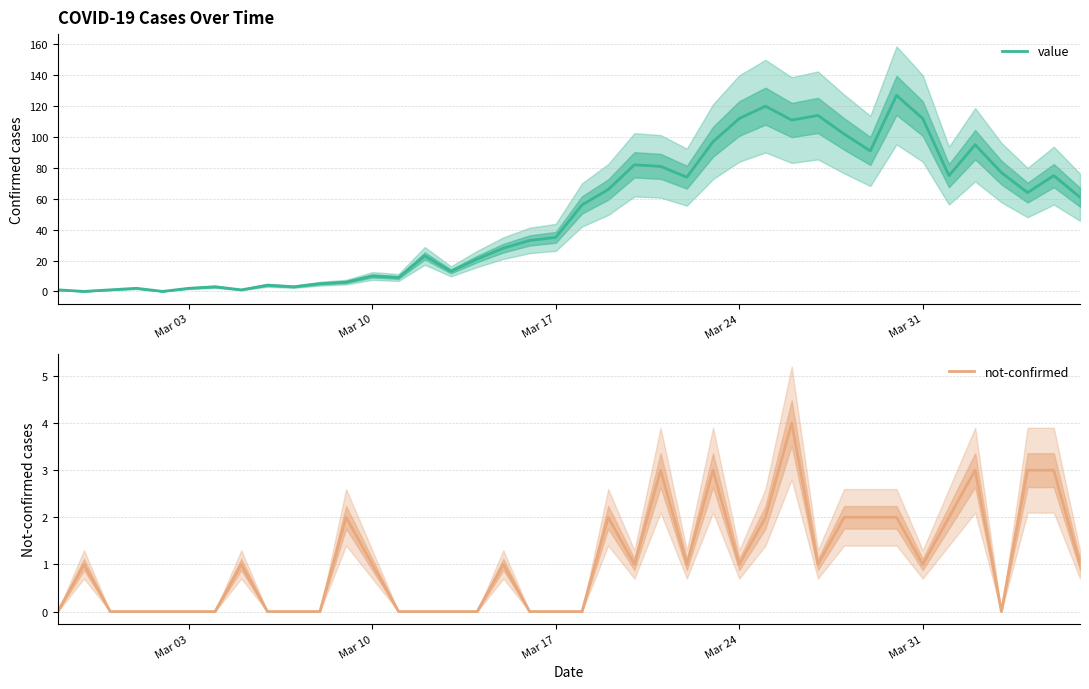

What are all the series names shown in the legend?

value, not-confirmed